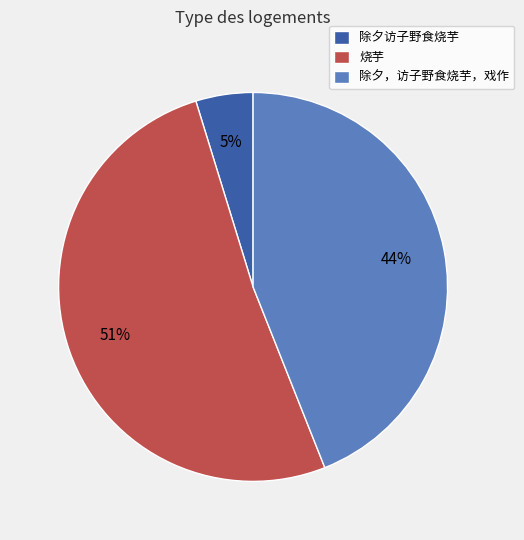

To the nearest percent, what is the difference between the 除夕，访子野食烧芋，戏作 and 除夕访子野食烧芋 slice percentages?

39%